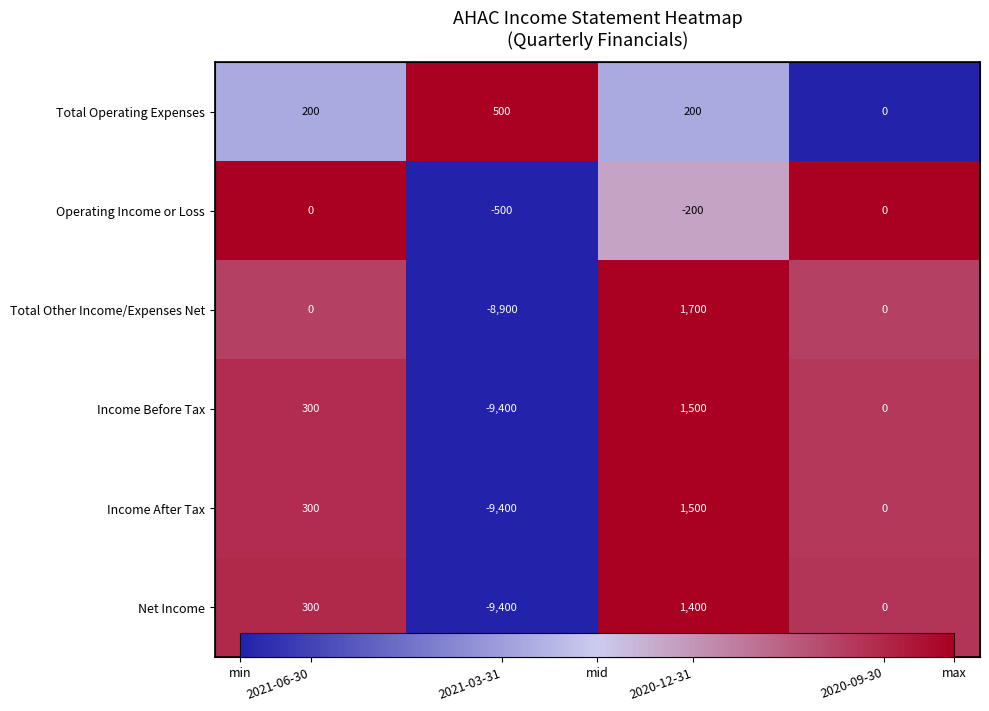

True or false: Income After Tax has a value of 0.2 at 2020-09-30.

False